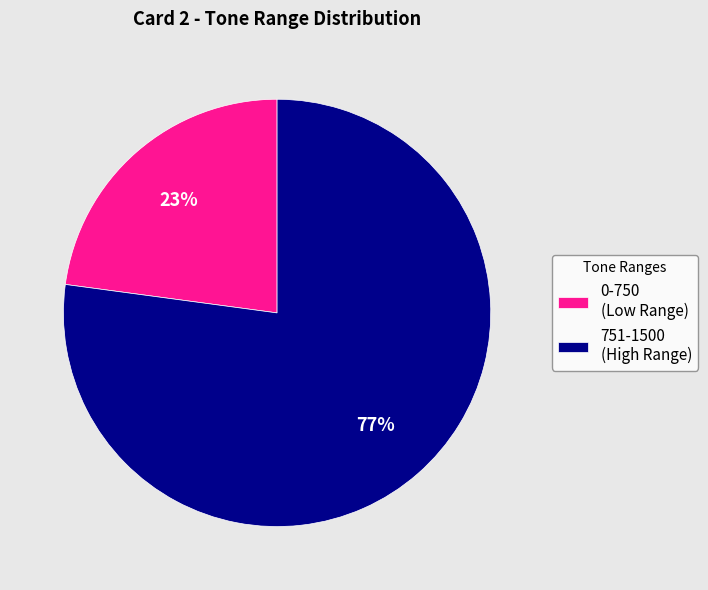

Does any single category account for the majority?

Yes